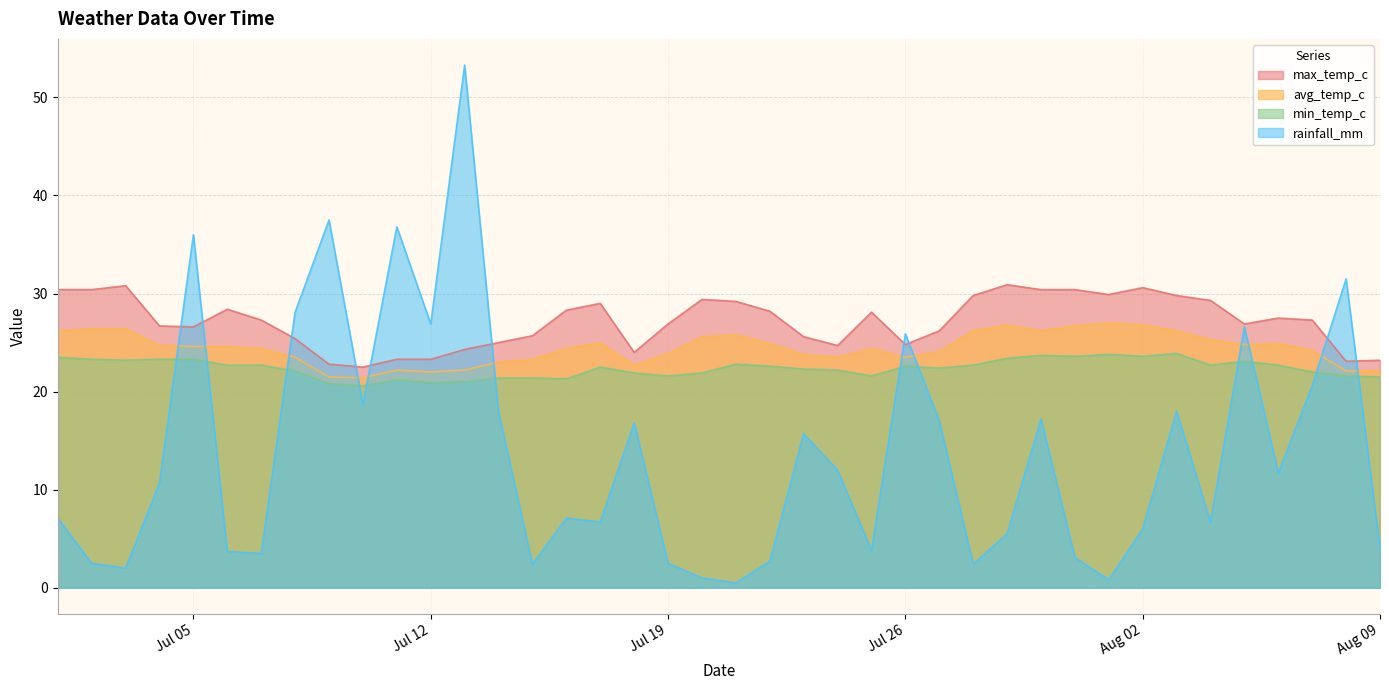

Is it true that max_temp_c equals 49.4 at Aug 02?

False